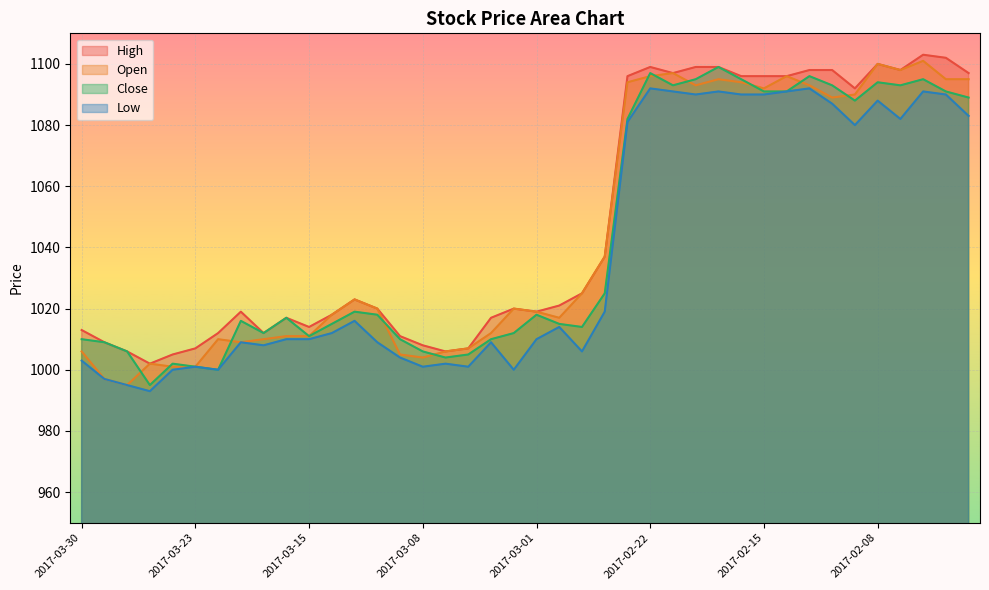

At which category is the sum across all series the highest?

2017-02-06